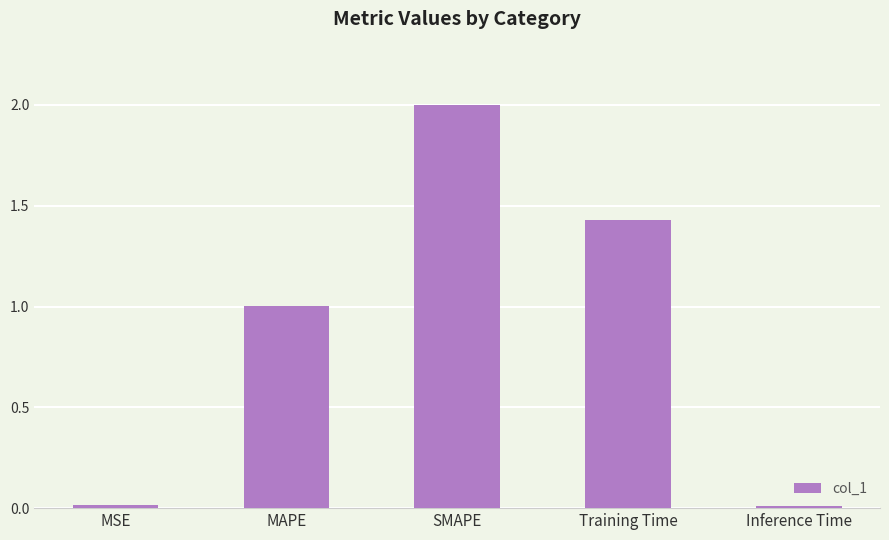

What is the change in value from Training Time to Inference Time?

-1.4